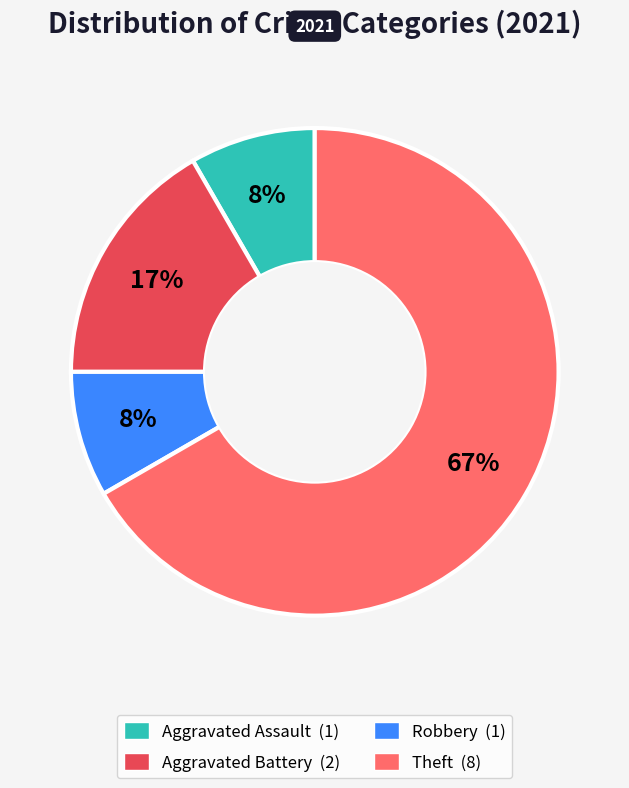

How many slices are in this pie chart?

4